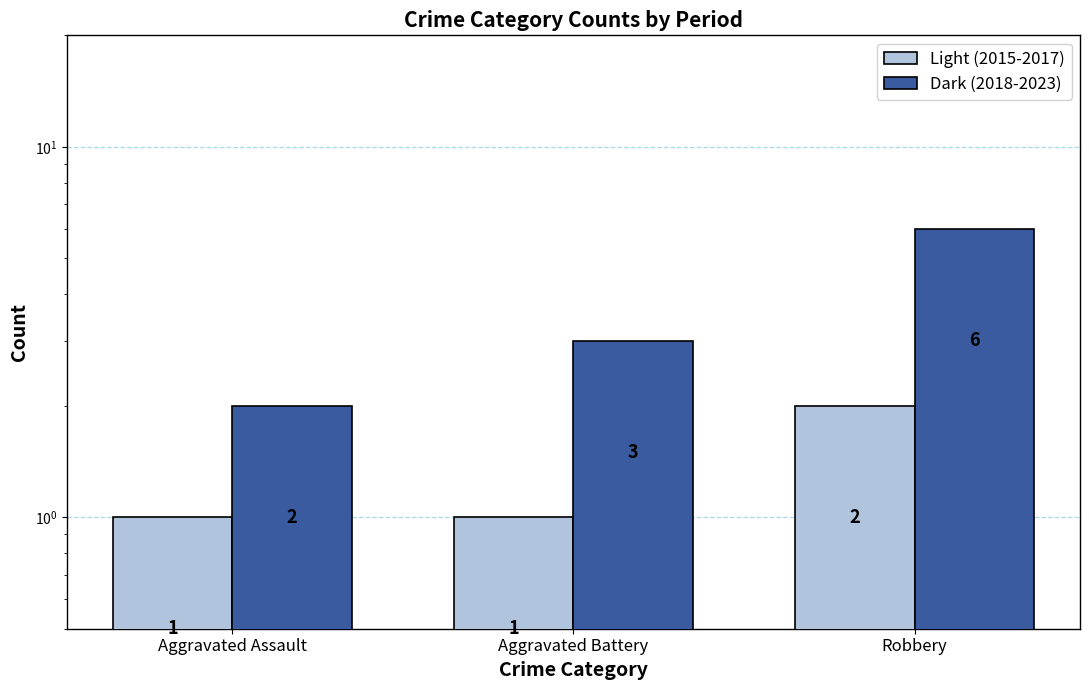

At which label does Dark (2018-2023) first exceed 3?

Robbery